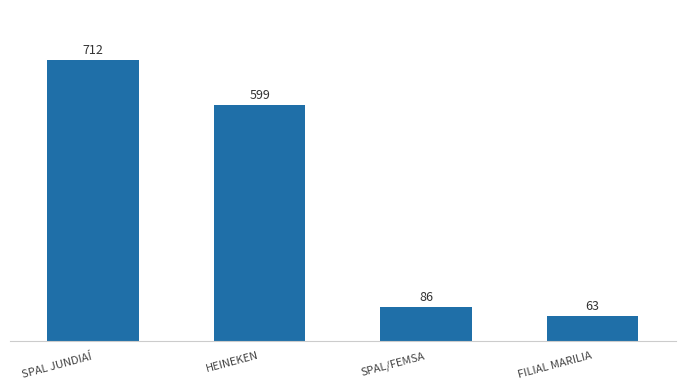

Rank the categories by value from lowest to highest.

FILIAL MARILIA, SPAL/FEMSA, HEINEKEN, SPAL JUNDIAÍ